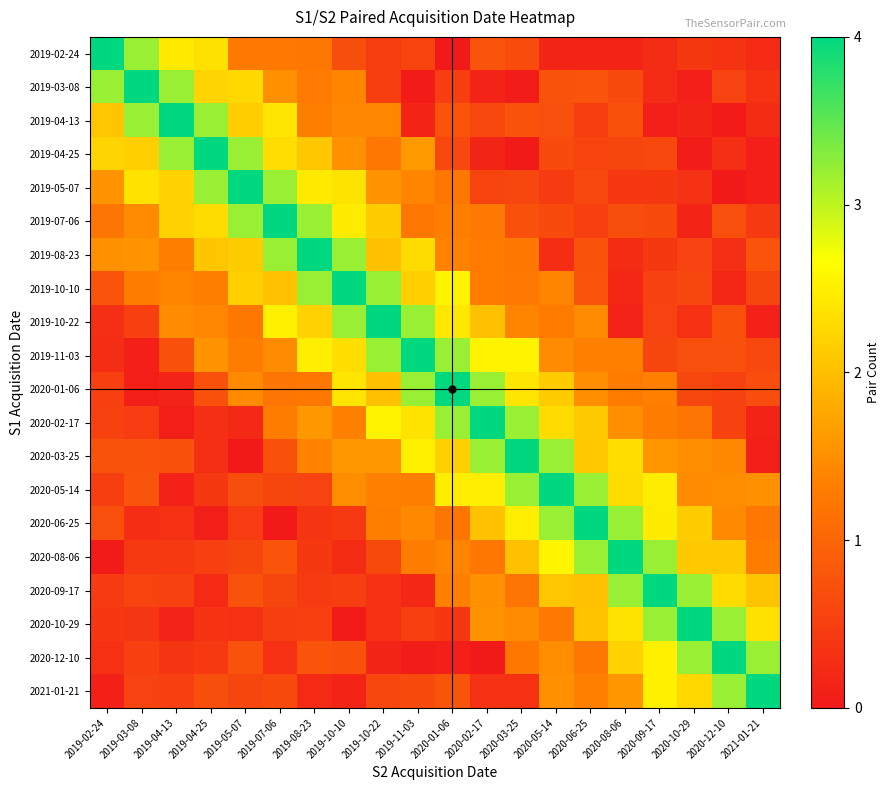

How many distinct data groups are displayed?

20